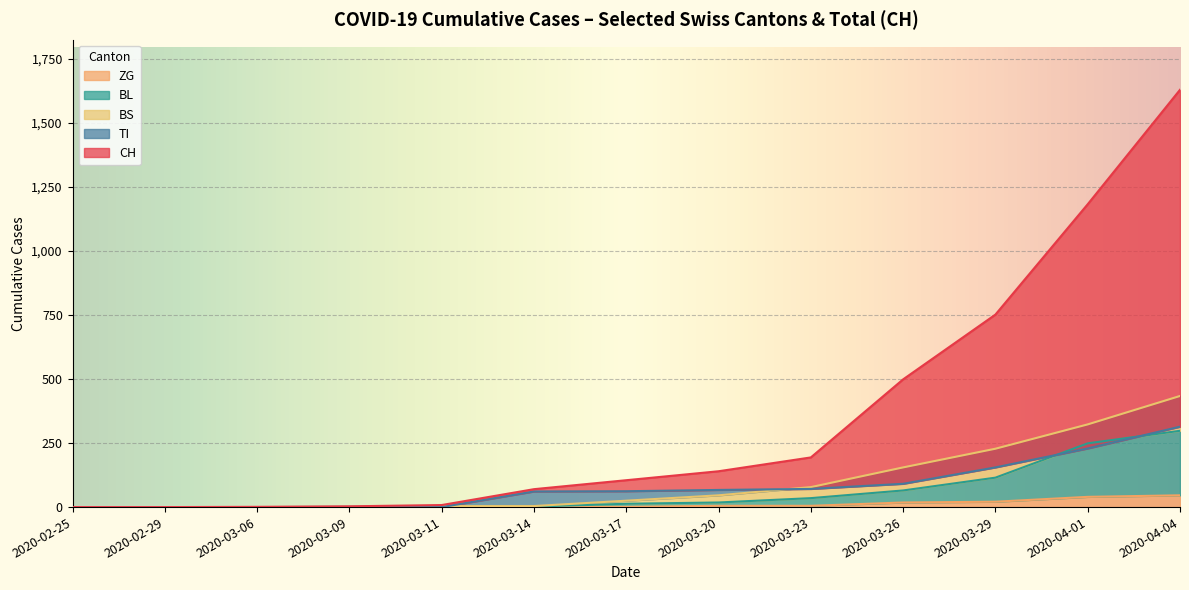

True or false: ZG and CH intersect in this chart.

False